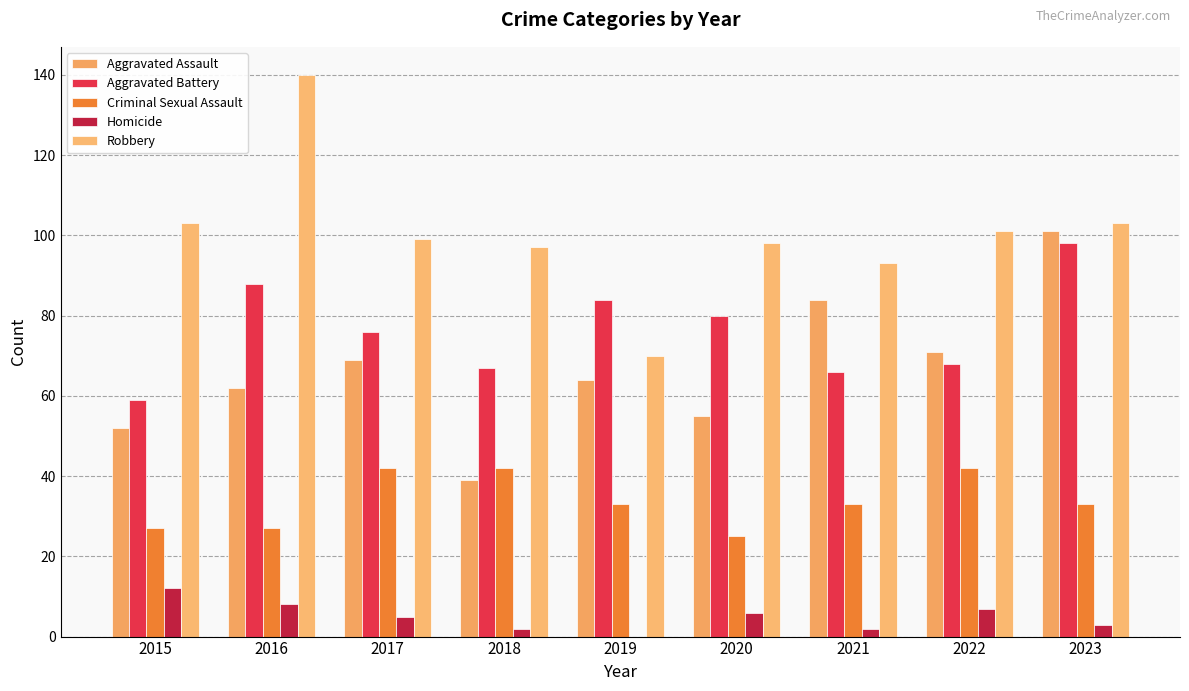

Are the bars horizontal?

No